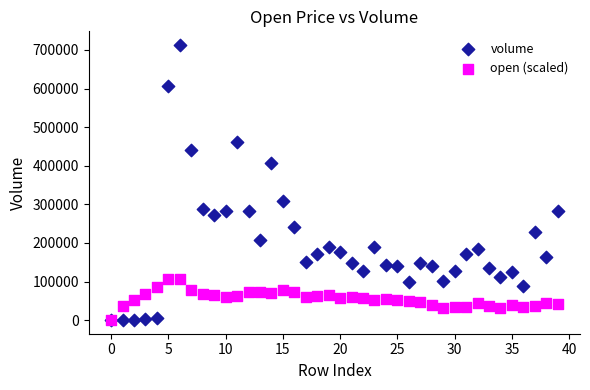

Which series contains the highest Y value?

volume